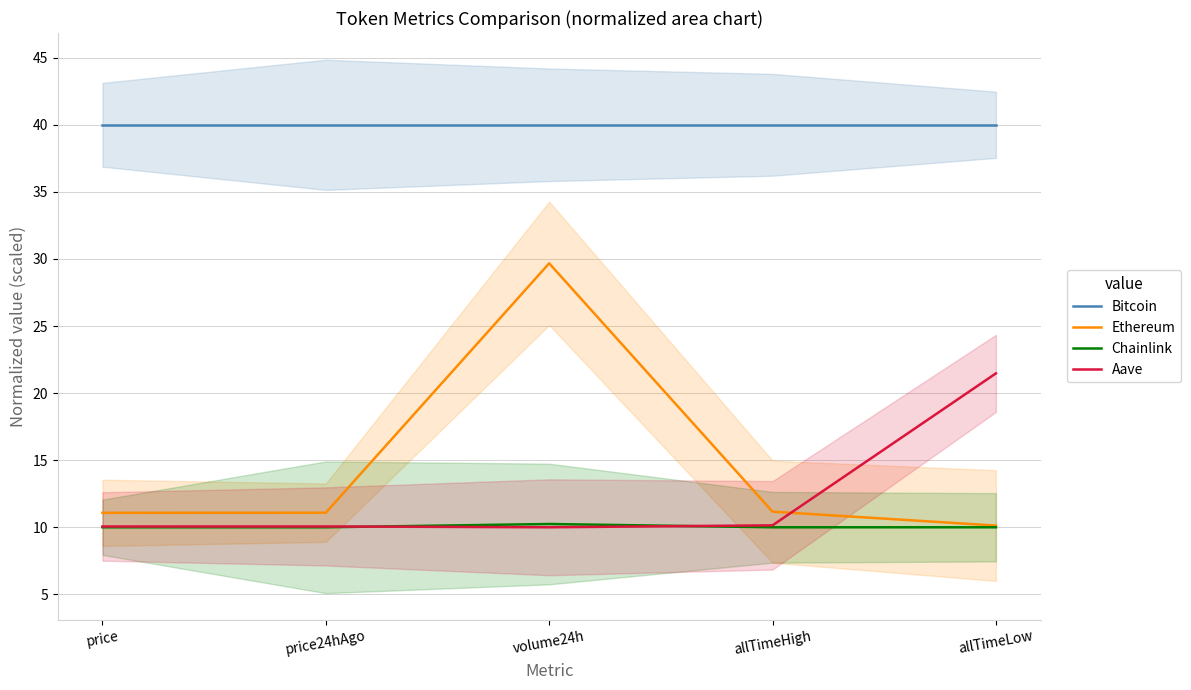

List the labels in order of Aave value, smallest first.

volume24h, price, price24hAgo, allTimeHigh, allTimeLow